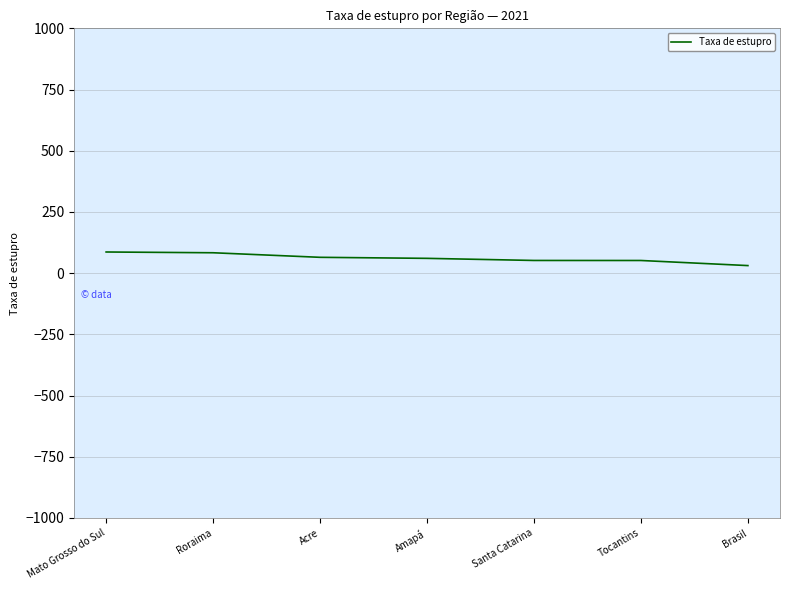

The chart shows a value of 83.3 at Roraima. True or false?

True